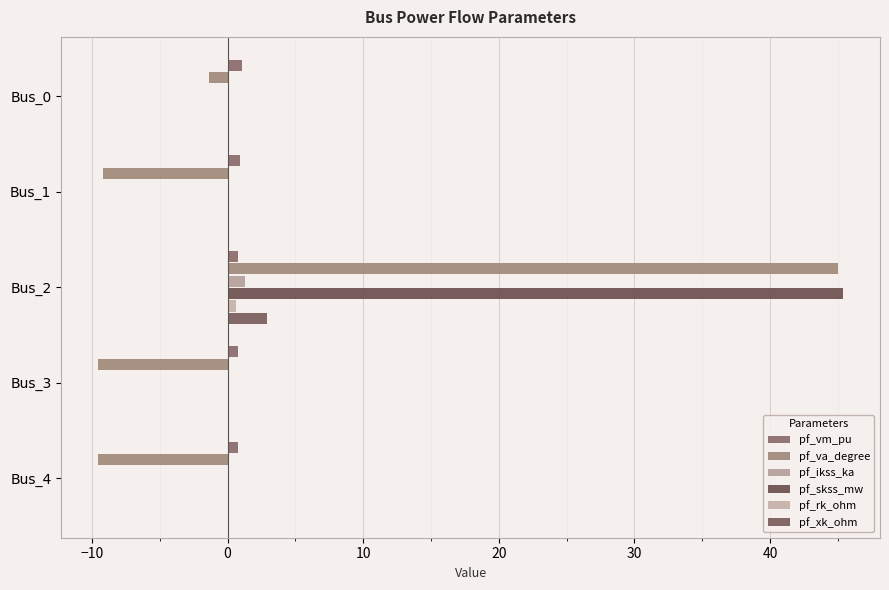

Reading right to left, extract all data points from this chart.

pf_vm_pu: 0.8	0.8	0.8	0.9	1.1
pf_va_degree: -9.5	-9.5	45.0	-9.2	-1.3
pf_ikss_ka: 0.0	0.0	1.3	0.0	0.0
pf_skss_mw: 0.0	0.0	45.4	0.0	0.0
pf_rk_ohm: 0.0	0.0	0.6	0.0	0.0
pf_xk_ohm: 0.0	0.0	2.9	0.0	0.0